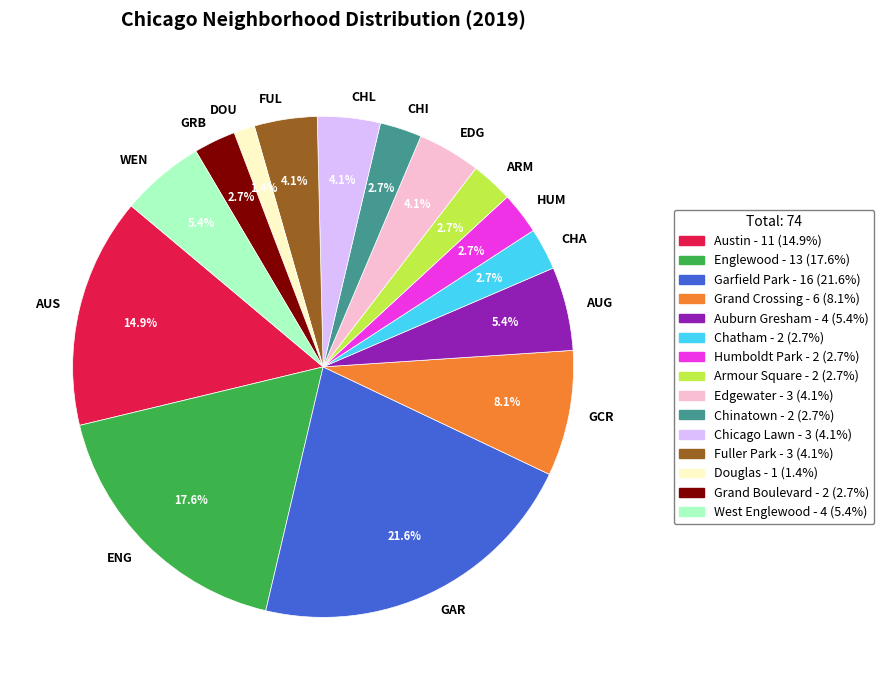

Approximately how many times larger is the value at ARM compared to FUL?

0.7